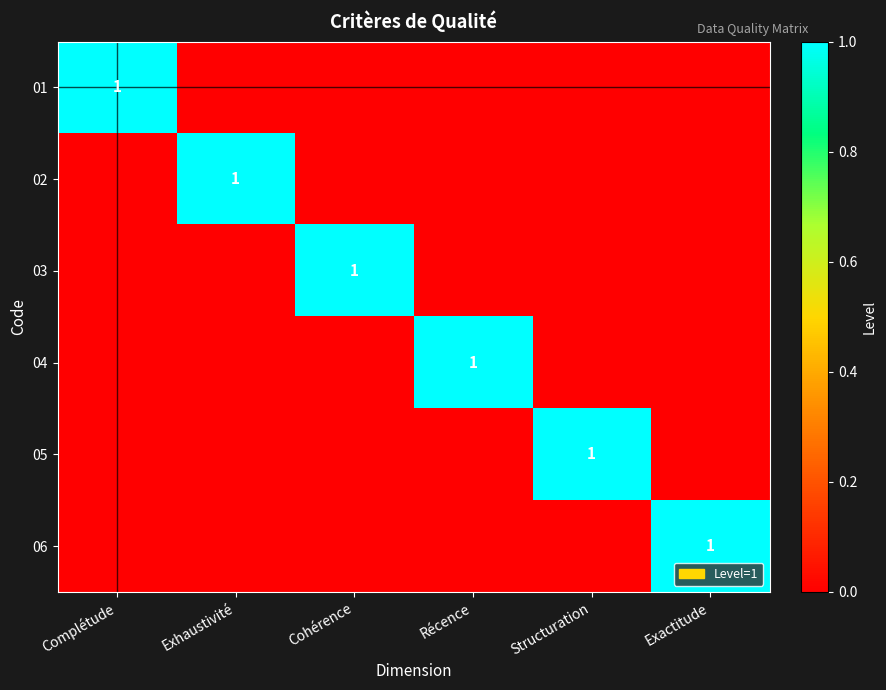

What is the sum of all 06 values?

1